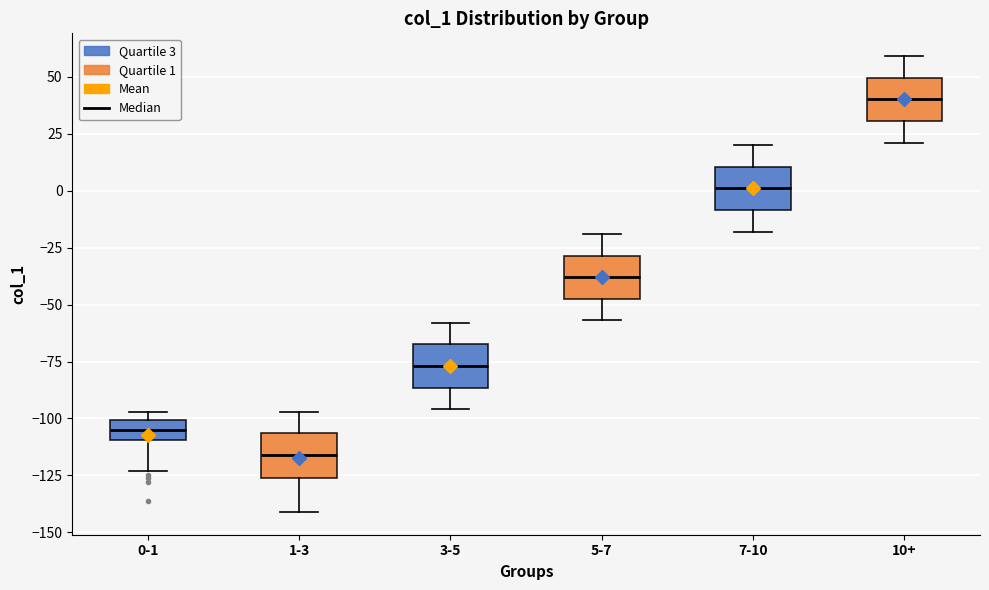

Reading left to right, read every box against the y-axis: the position of its median line, the range the box covers, and the ends of its whiskers. The values are not printed on the chart, so give them approximately, as read against the axis.

0-1: median -105, box -110 to -100, whiskers -125 to -95
1-3: median -115, box -125 to -105, whiskers -140 to -95
3-5: median -75, box -85 to -65, whiskers -95 to -60
5-7: median -40, box -45 to -30, whiskers -55 to -20
7-10: median 0, box -10 to 10, whiskers -20 to 20
10+: median 40, box 30 to 50, whiskers 20 to 60